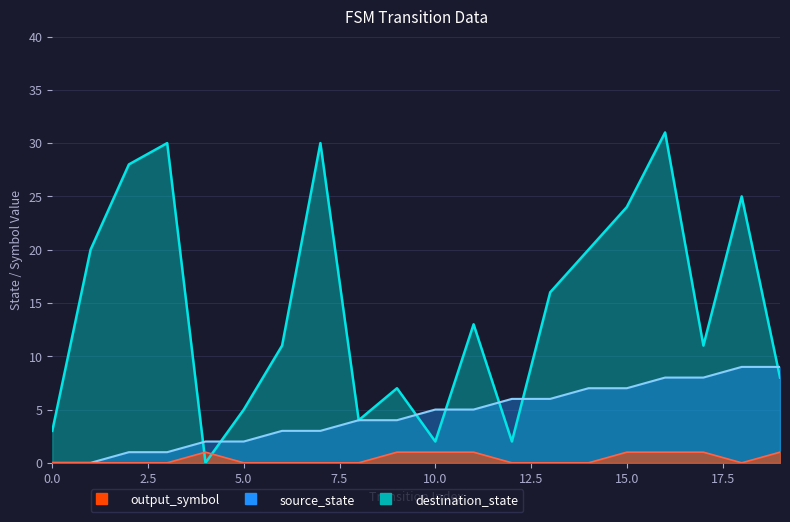

Is the value of destination_state at 4 greater than the value of output_symbol at 10?

No